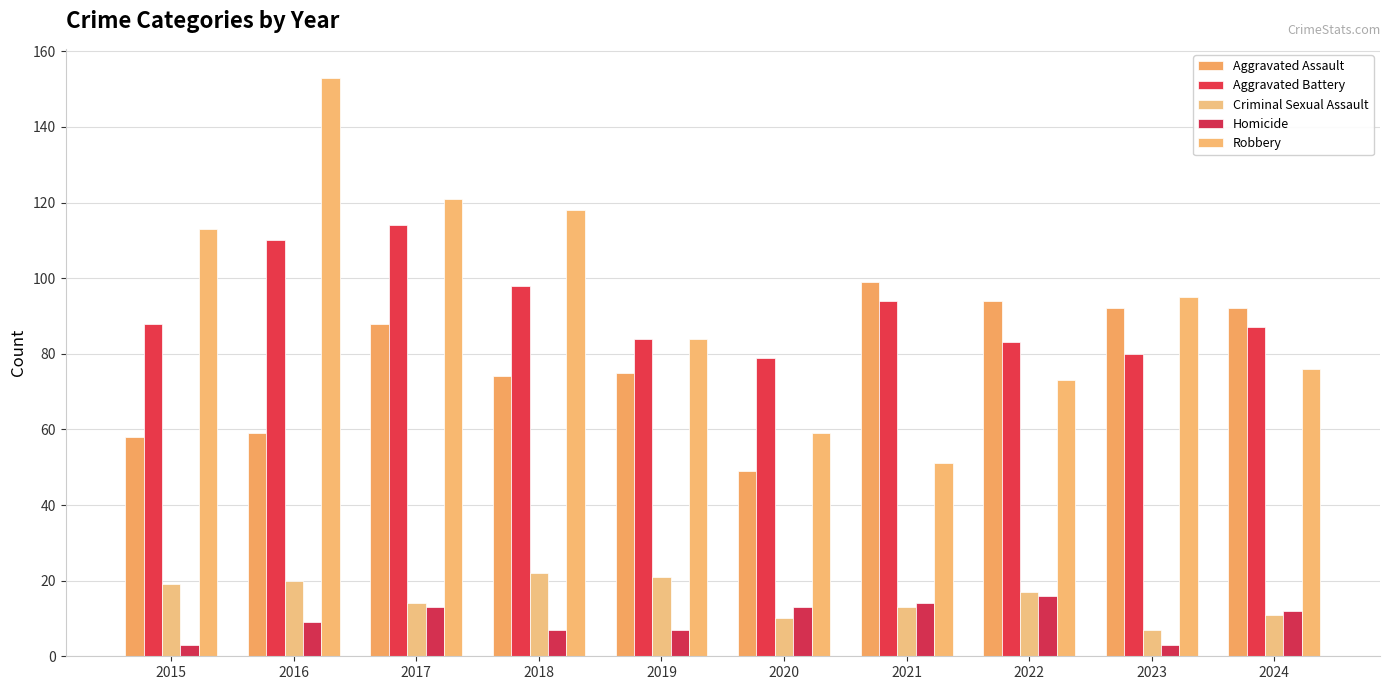

How many bars are there in total?

50